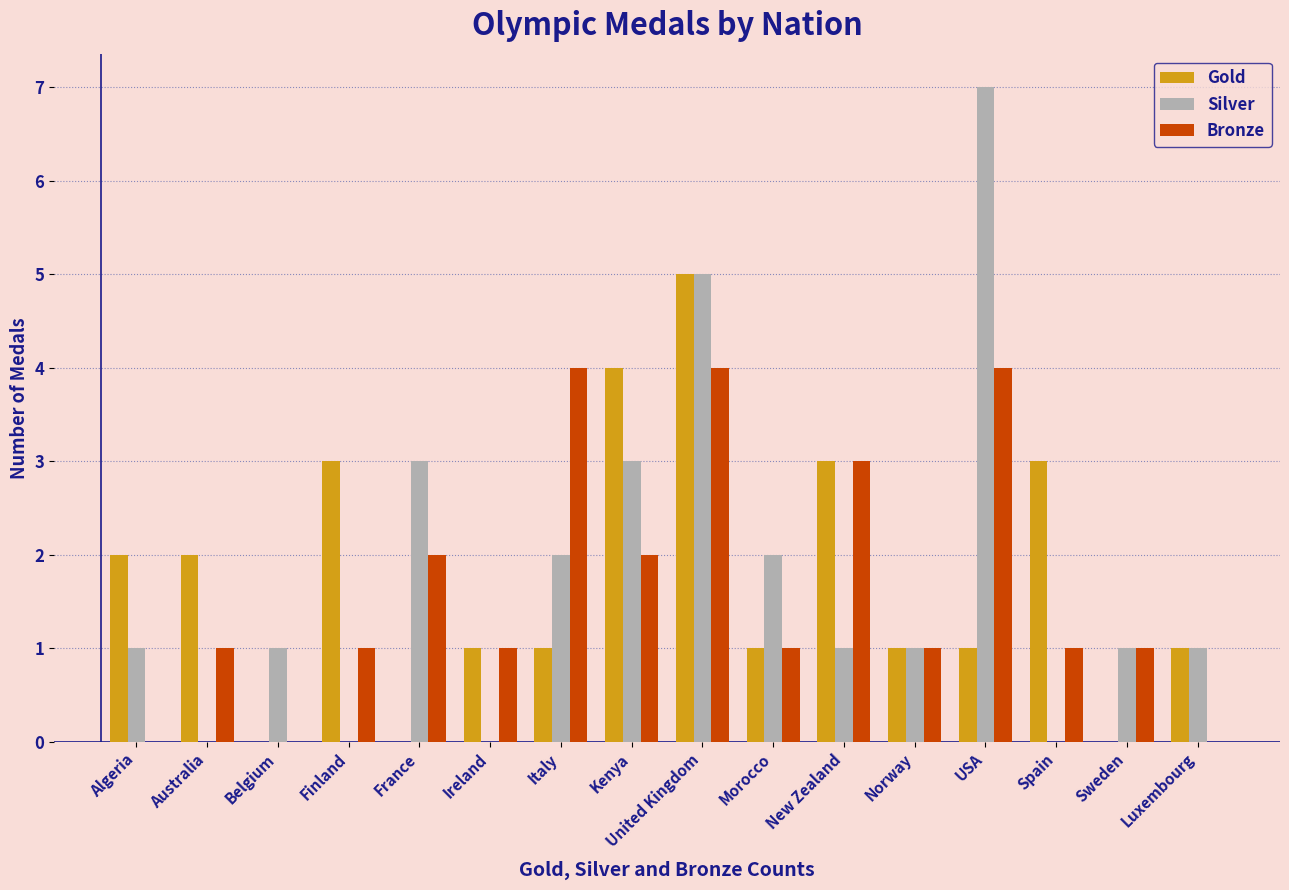

The value of Gold at Algeria is 2. True or false?

True